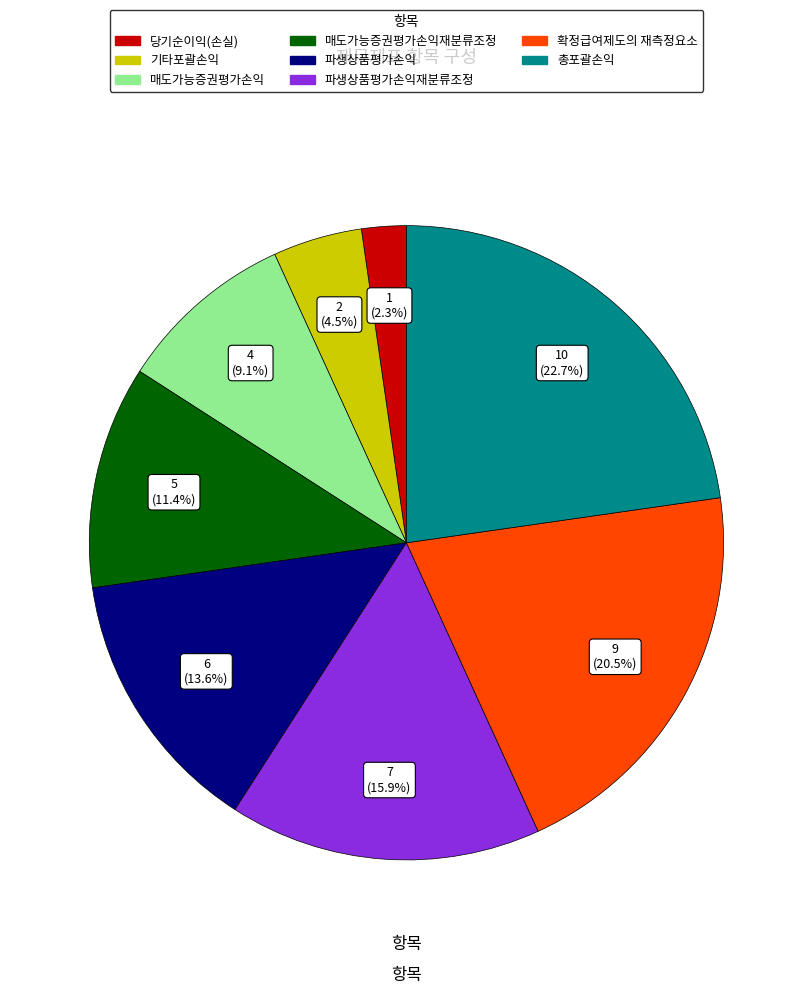

Is there a majority slice in this chart?

No